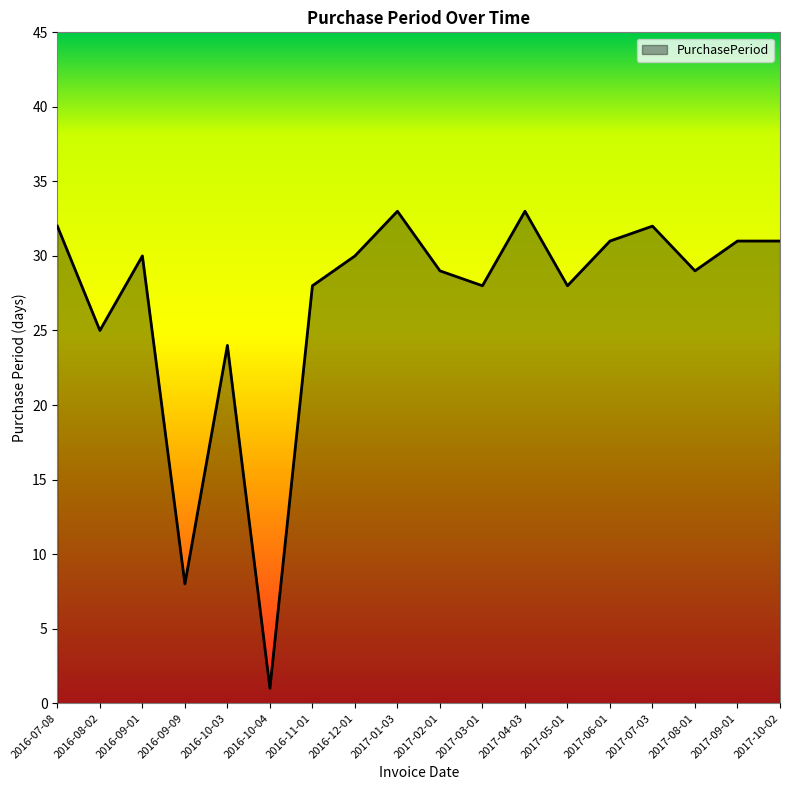

How many interior local valleys (lower than both neighbors) does the data have?

6